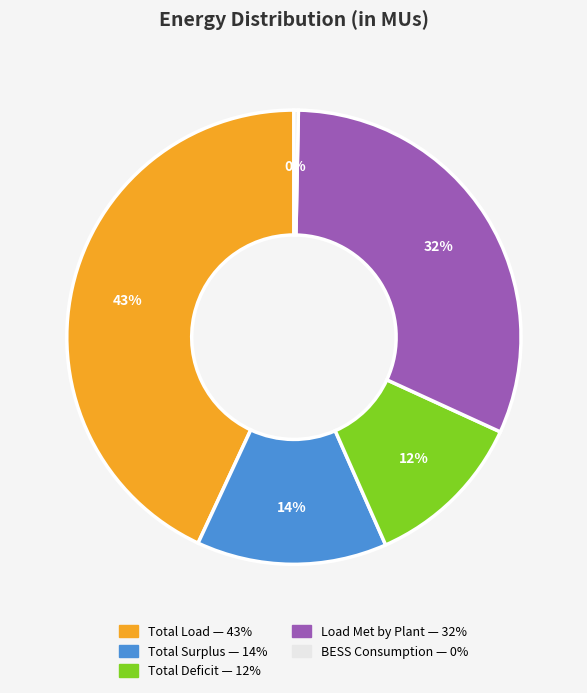

To the nearest percent, what is the average slice percentage?

20%